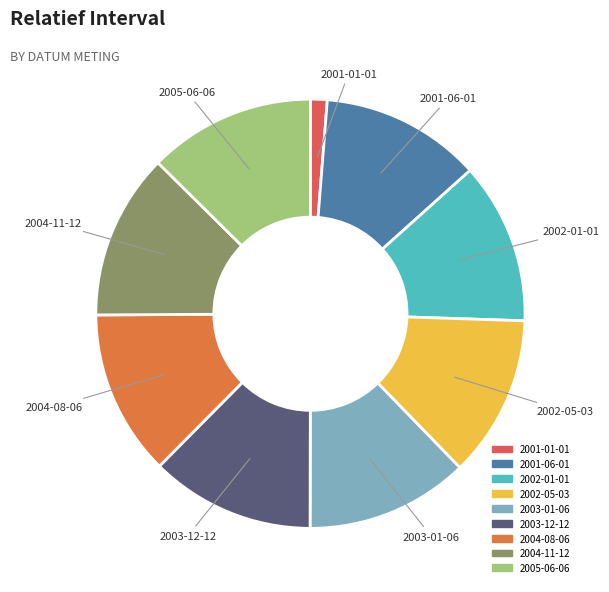

Approximately how many times larger is the value at 2003-01-06 compared to 2004-11-12?

1.0